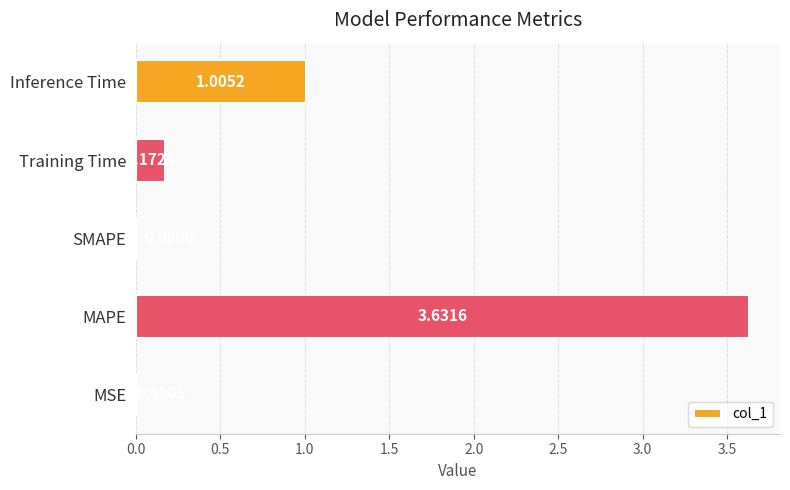

Where is the data nearest to the value 1?

Inference Time